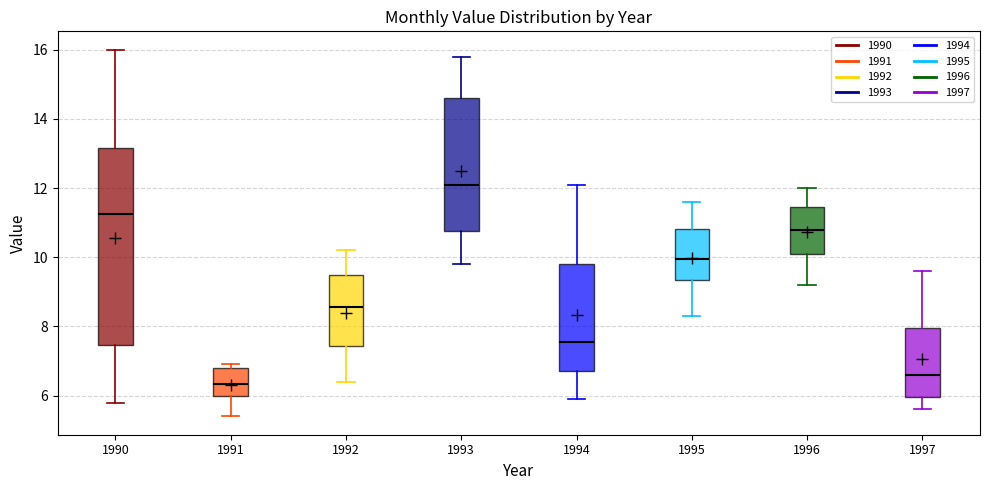

Which box has the highest median line?

1993